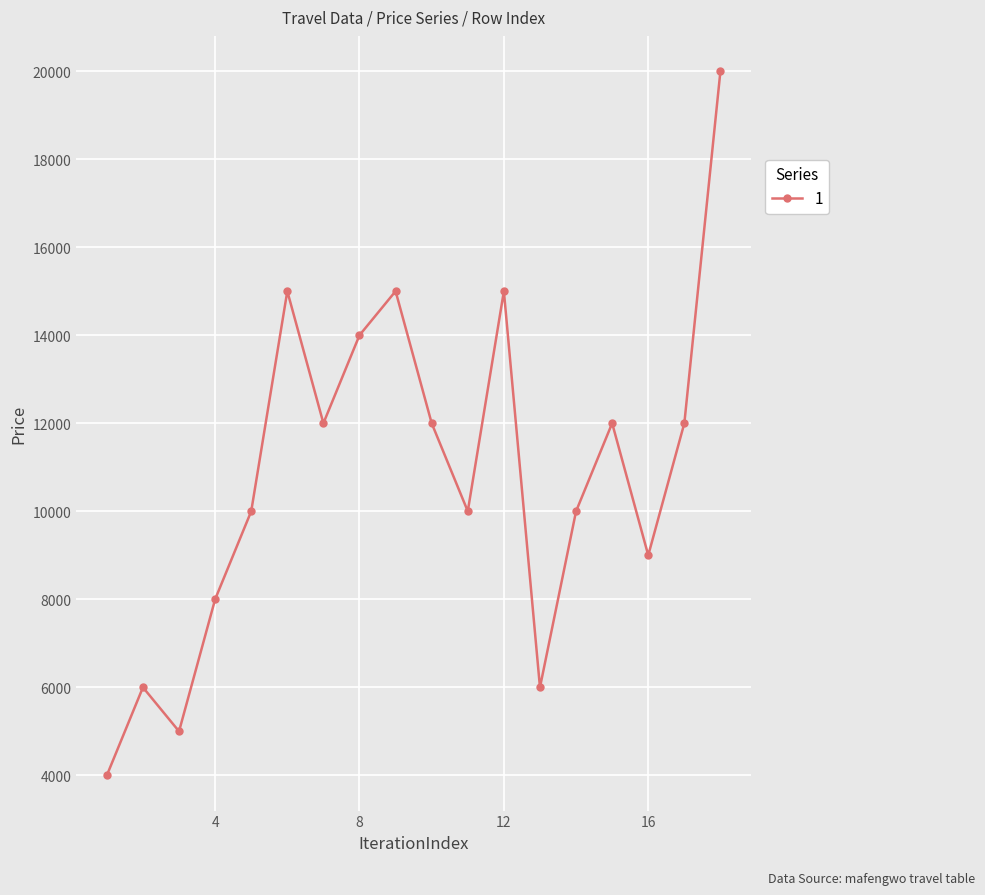

What is the sum of all values?

195000